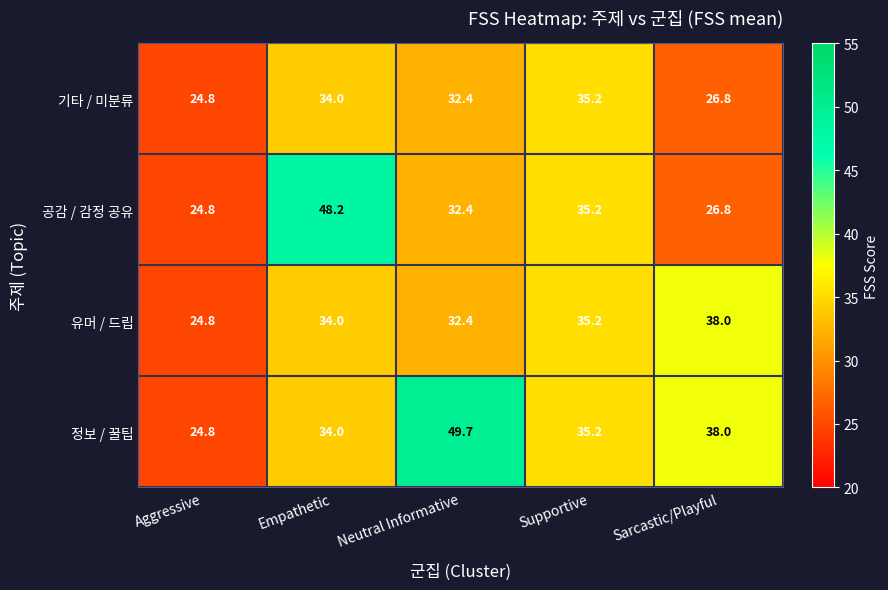

Reading right to left, list all the values displayed in this chart.

기타 / 미분류: 26.8	35.2	32.4	34.0	24.8
공감 / 감정 공유: 26.8	35.2	32.4	48.2	24.8
유머 / 드립: 38.0	35.2	32.4	34.0	24.8
정보 / 꿀팁: 38.0	35.2	49.7	34.0	24.8